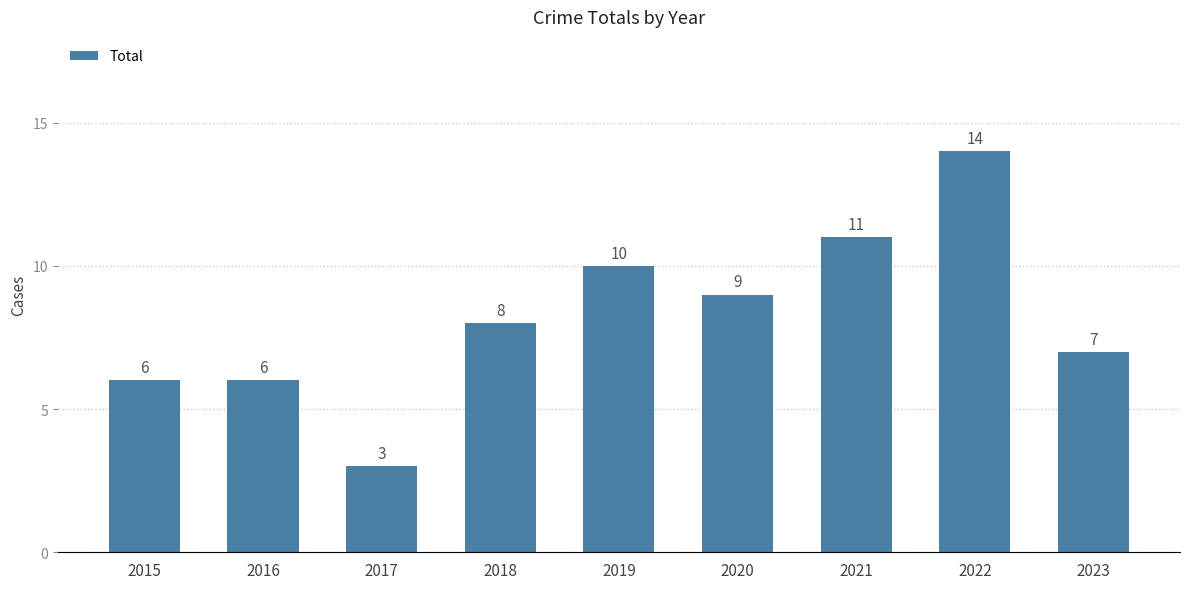

Where is the data nearest to the value 8?

2018